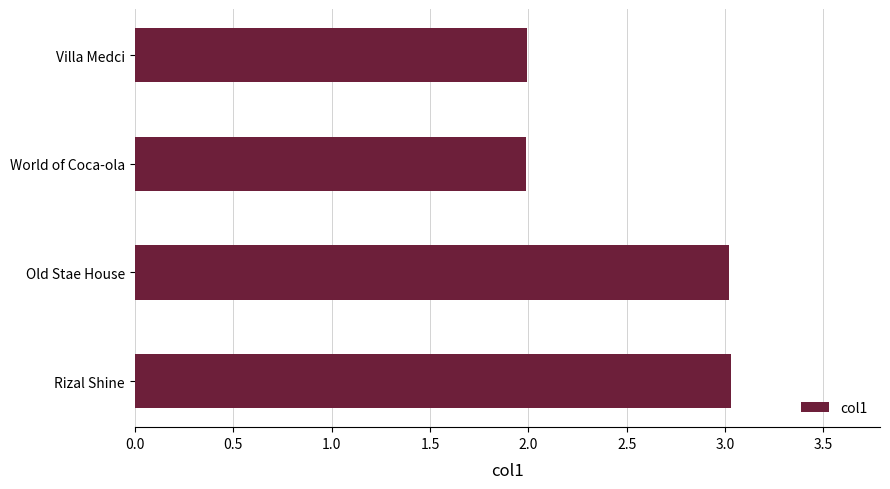

What is the difference between the values at Old Stae House and World of Coca-ola?

1.0